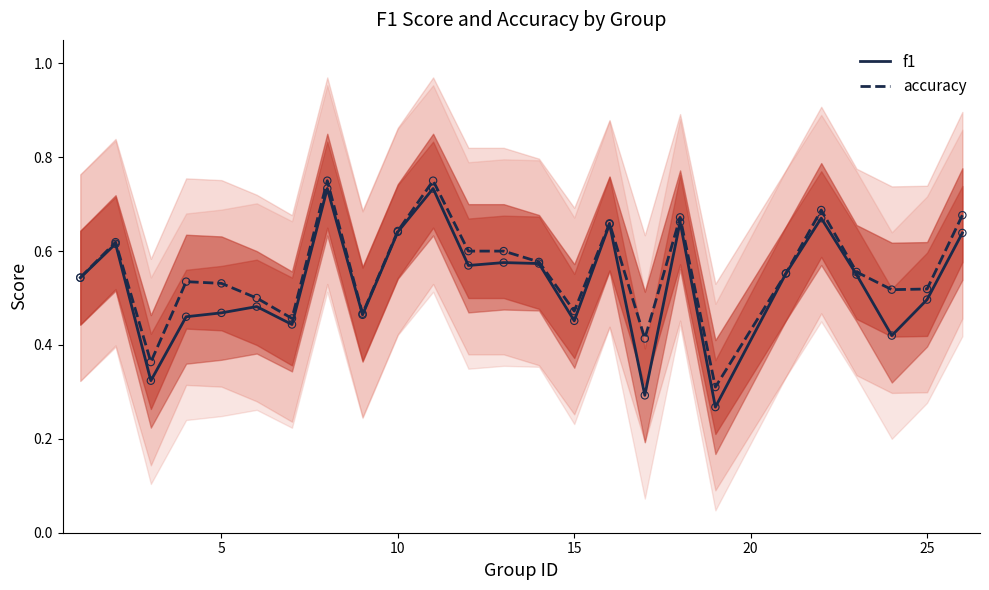

Which series reaches the minimum Y coordinate?

f1